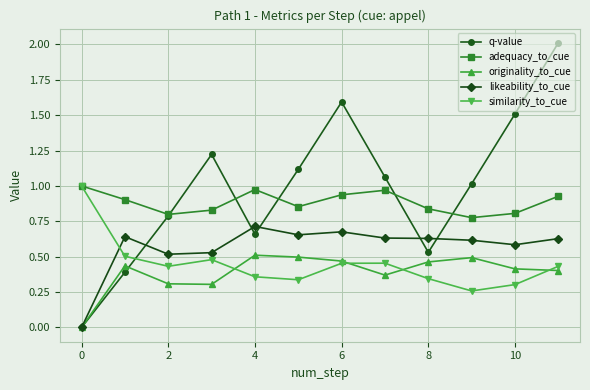

True or false: likeability_to_cue has more than 2 interior local peaks.

True